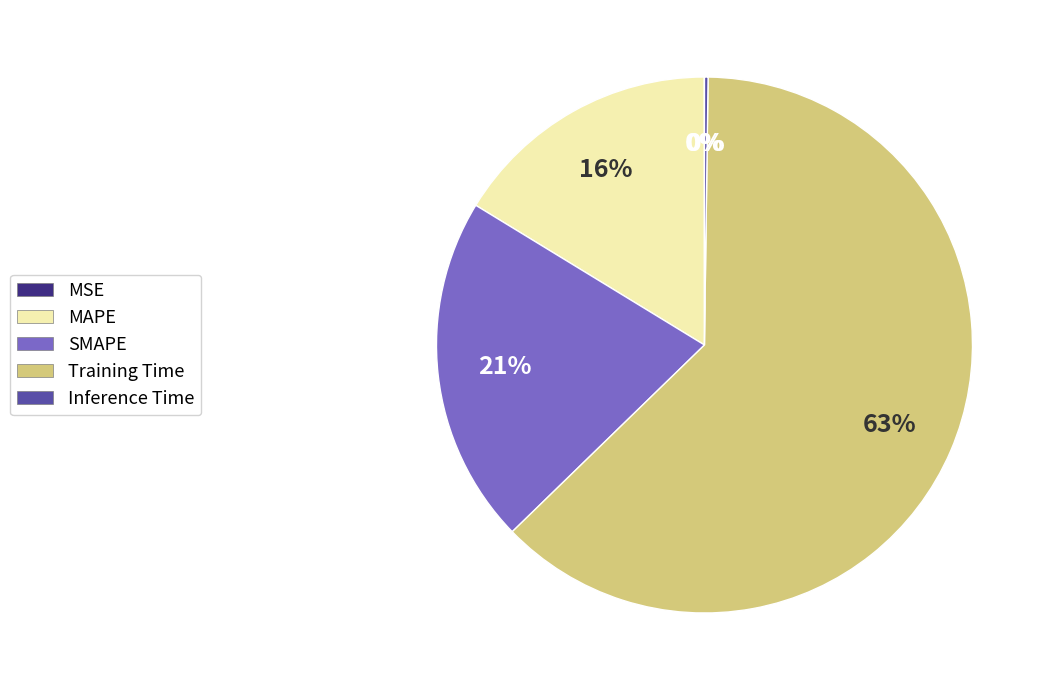

Does Training Time account for over 50% of the chart?

Yes